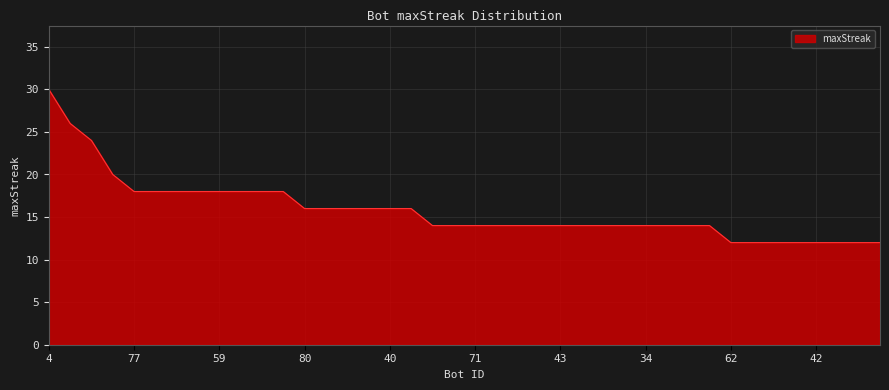

What is the difference between the maximum and minimum values?

18